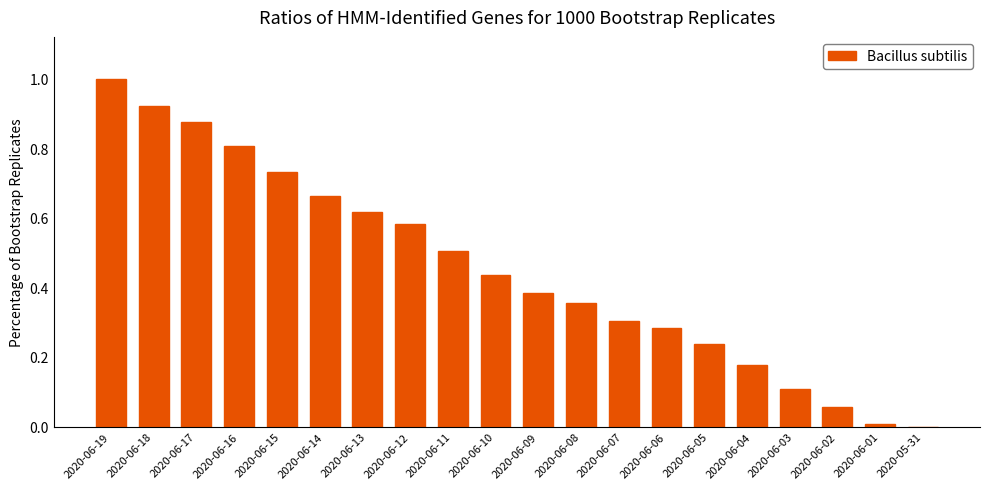

What is the maximum value shown in the chart?

1.0